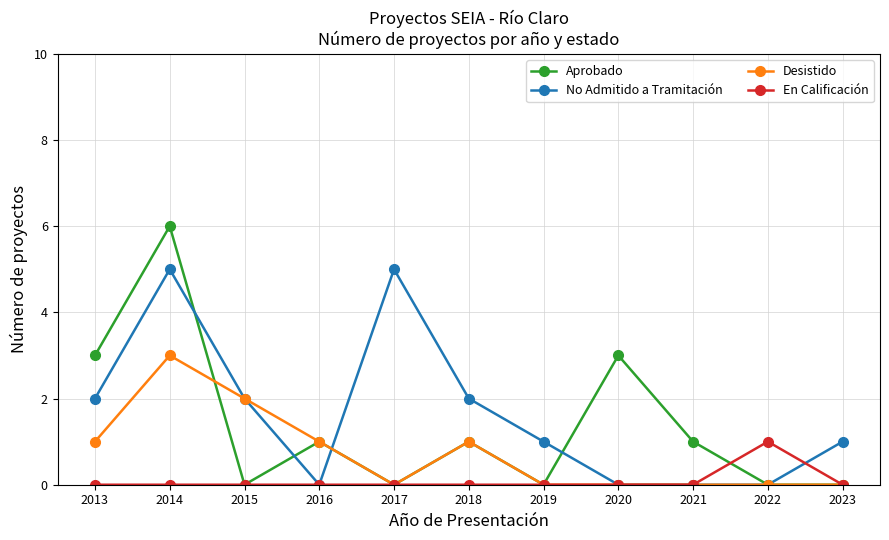

Reading left to right, transcribe all the data shown in this chart.

Aprobado: 3	6	0	1	0	1	0	3	1	0	0
No Admitido a Tramitación: 2	5	2	0	5	2	1	0	0	0	1
Desistido: 1	3	2	1	0	1	0	0	0	0	0
En Calificación: 0	0	0	0	0	0	0	0	0	1	0